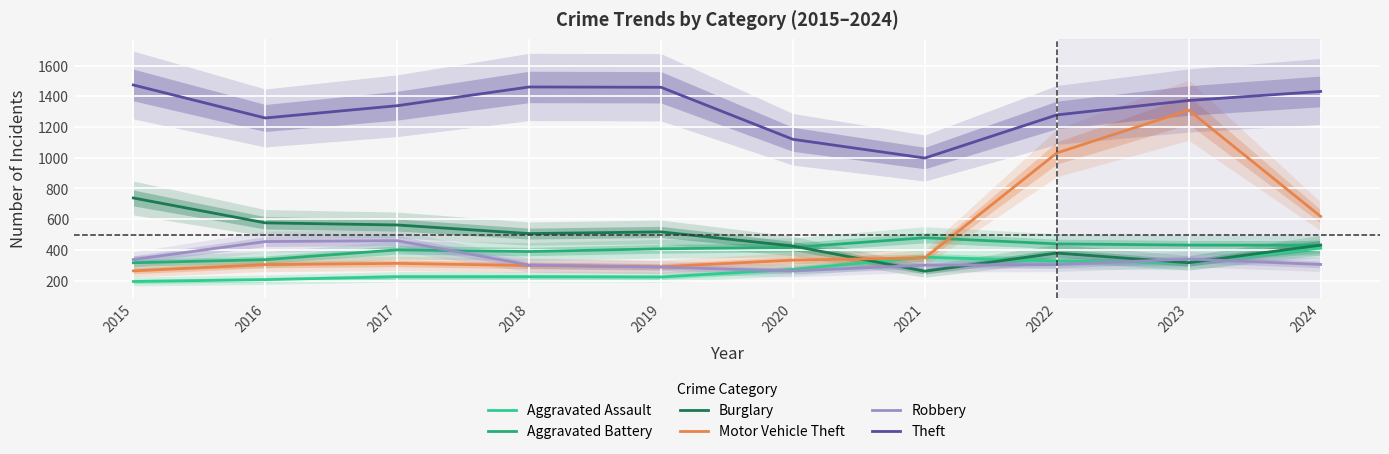

What is the difference between the maximum and minimum values in the Aggravated Battery series?

163